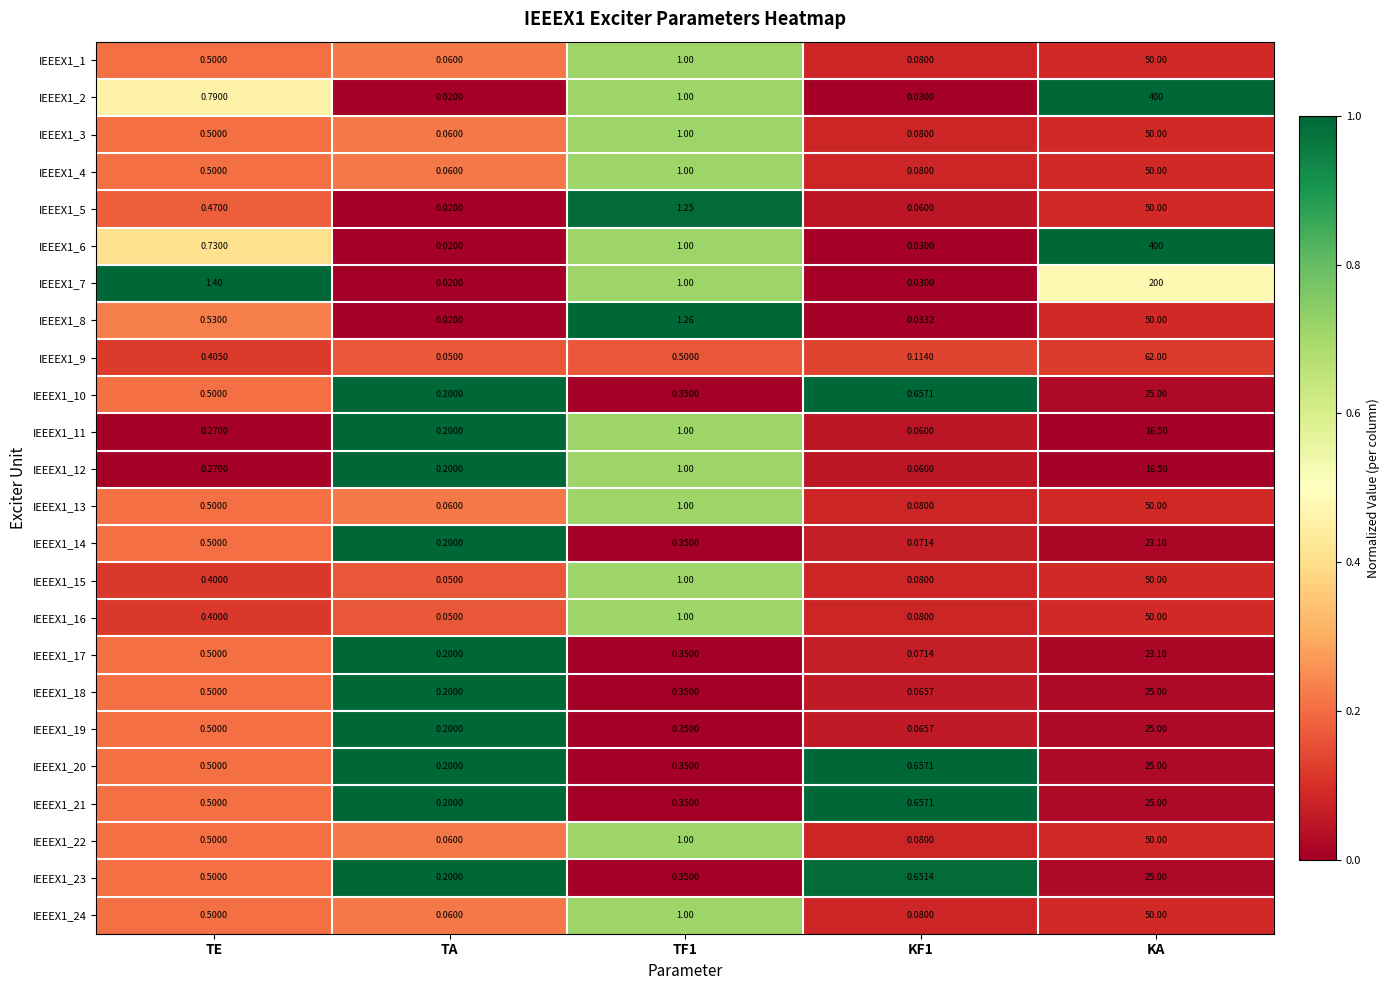

Is the value of IEEEX1_4 at KA greater than the value of IEEEX1_19 at TA?

Yes